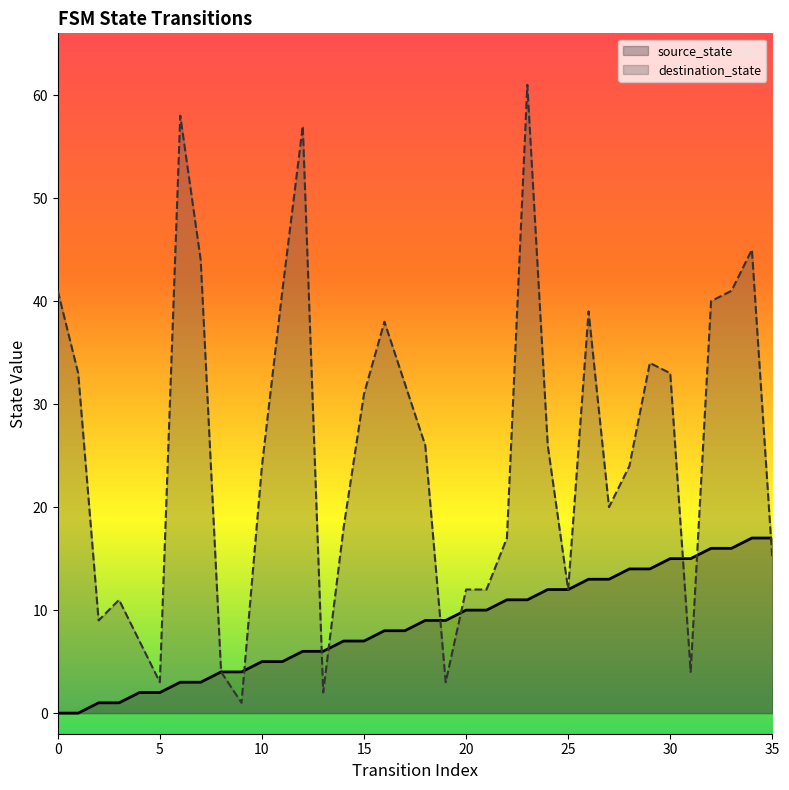

At which label does destination_state reach its peak?

23